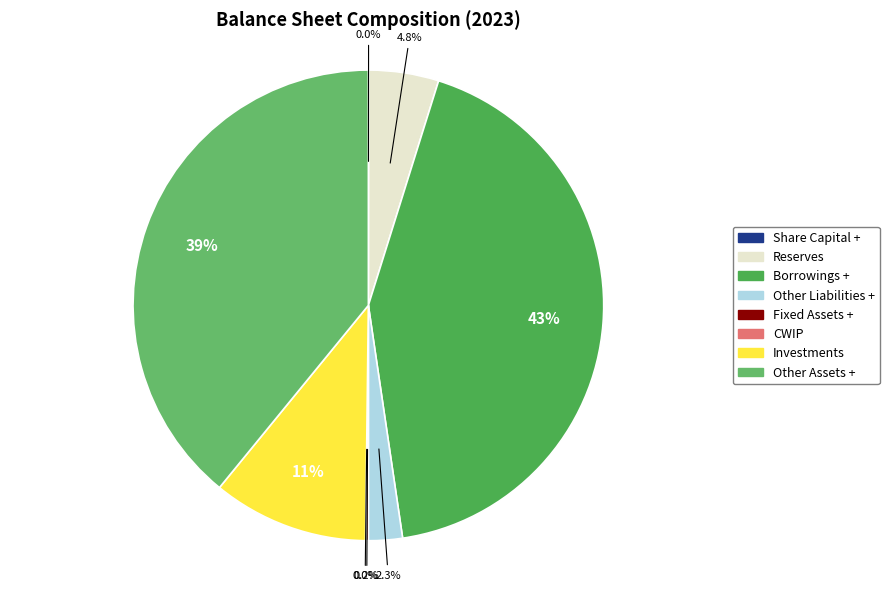

To the nearest percent, what portion does Other Assets + represent?

39%